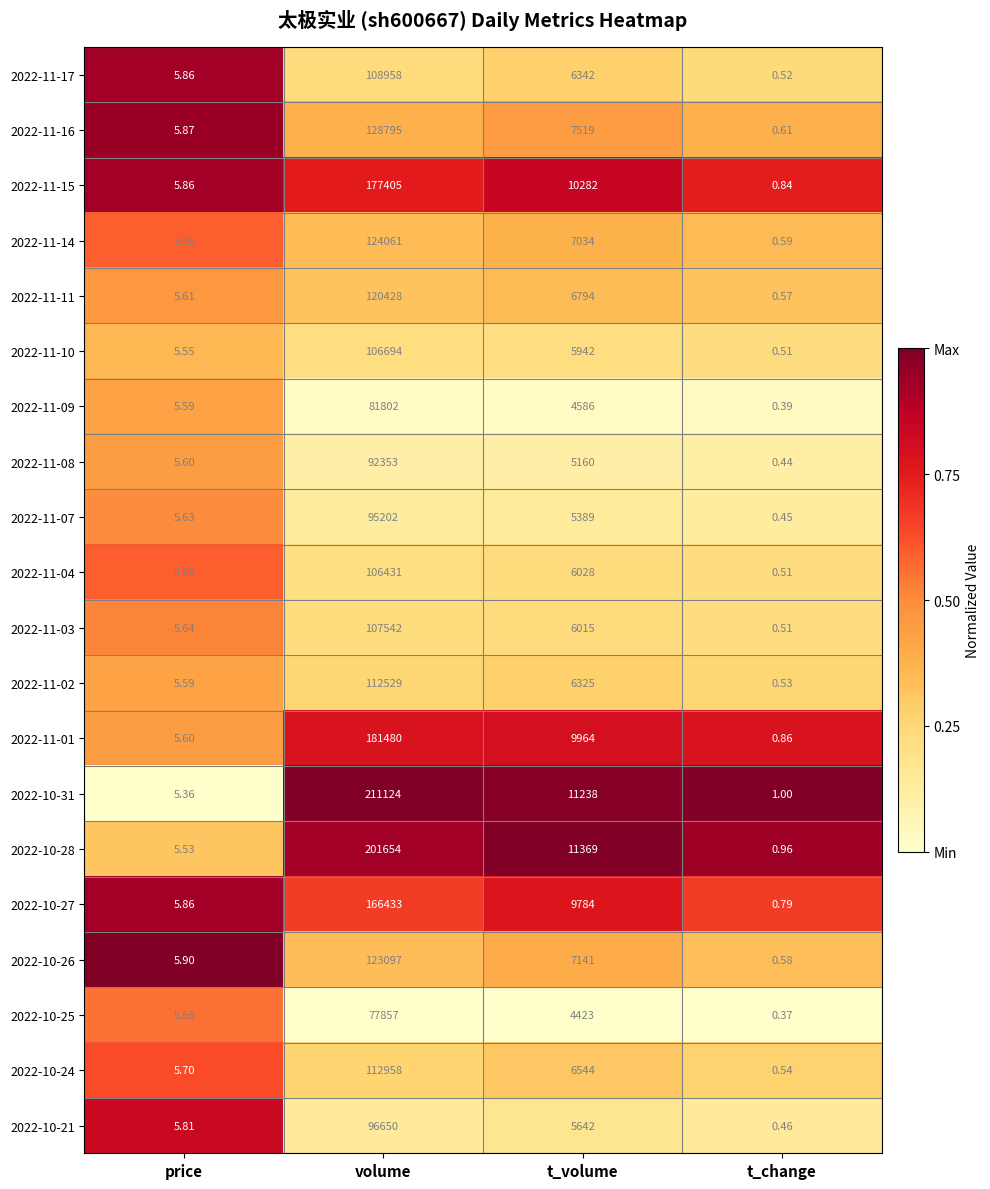

Rank the categories by 2022-11-03 value from lowest to highest.

t_change, price, t_volume, volume